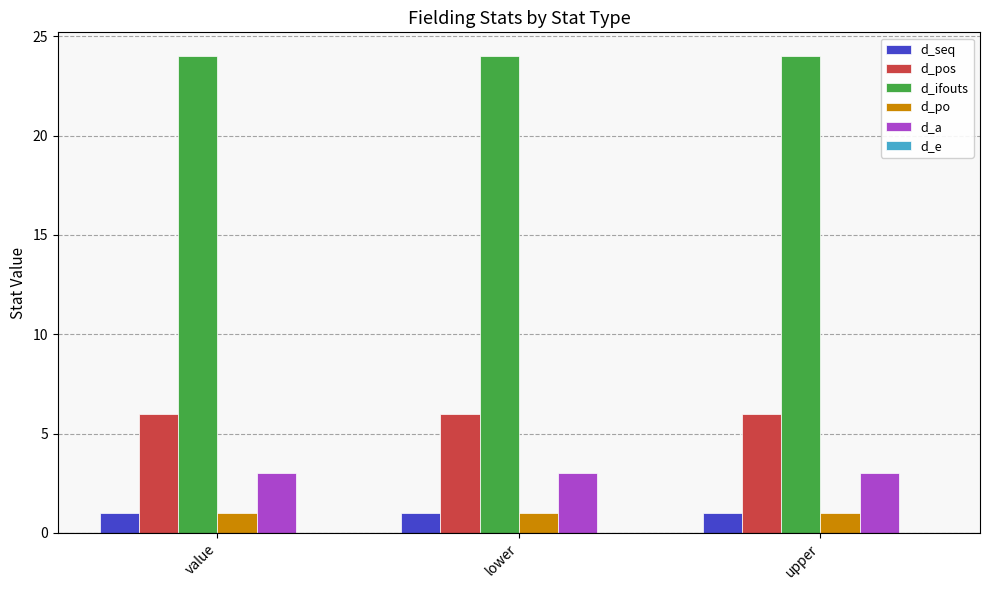

What is the maximum value shown in the chart?

24